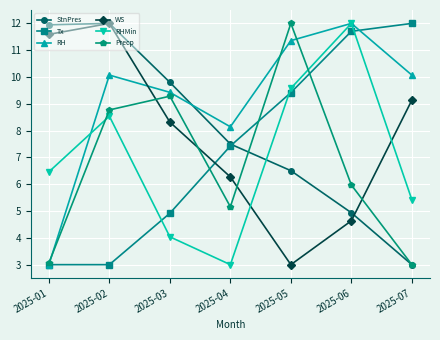

Between 2025-02 and 2025-04, which series saw the biggest shift?

WS